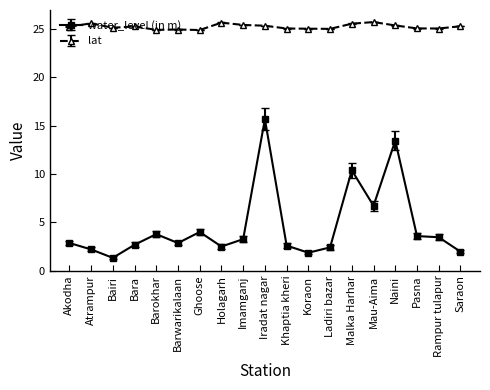

How many distinct data groups are displayed?

2